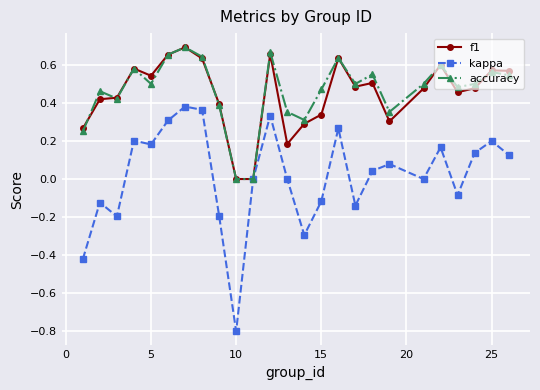

Which series has the widest spread of values?

kappa